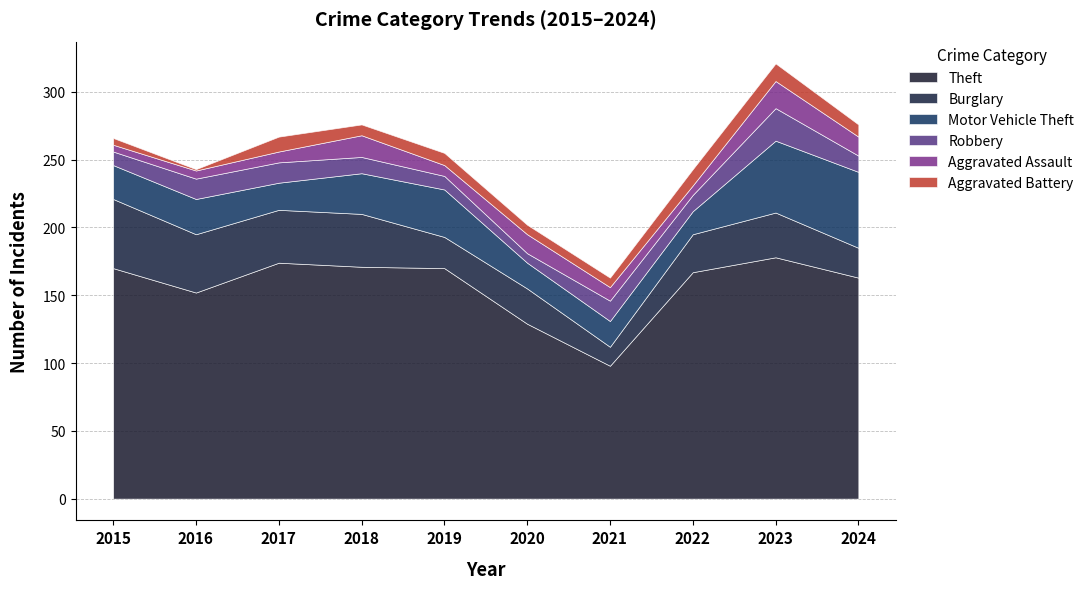

At which category does the chart reach its peak across all series?

2023